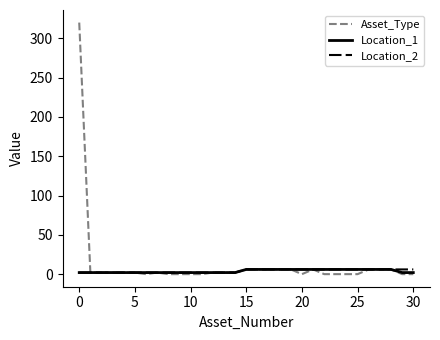

What is the highest value of the Asset_Type series?

320